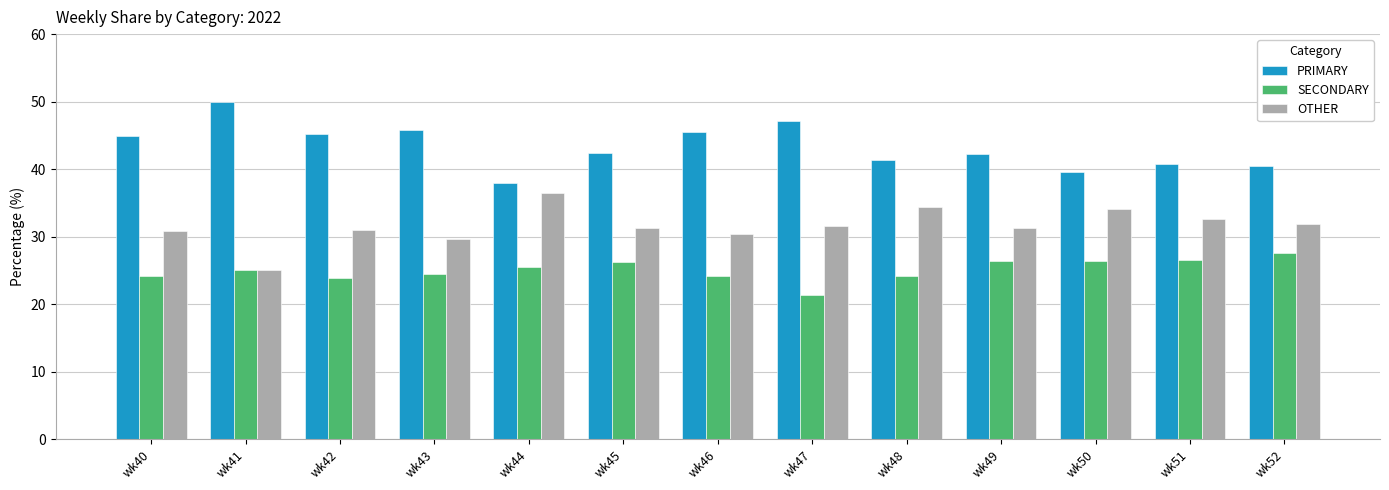

Is the value of OTHER at wk46 greater than the value of PRIMARY at wk48?

No